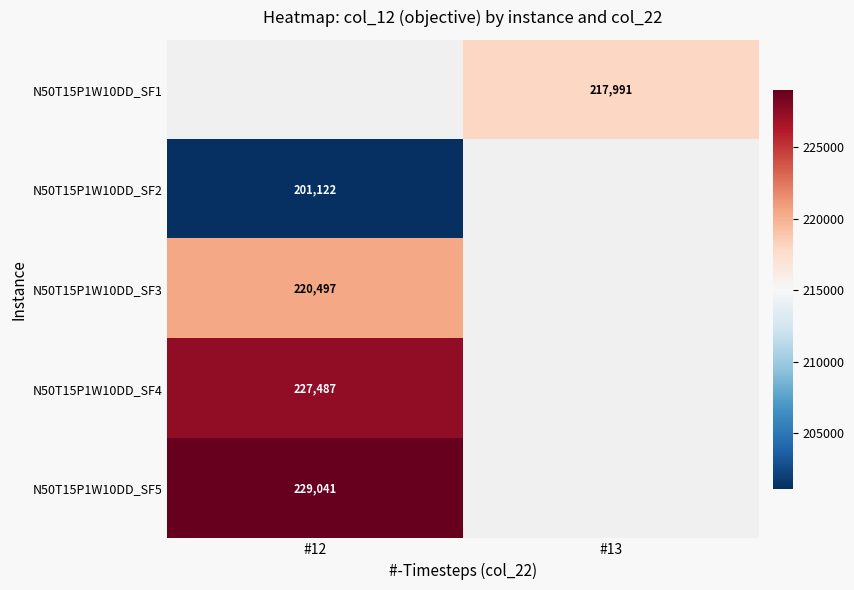

Is the value of N50T15P1W10DD_SF2 at #12 greater than the value of N50T15P1W10DD_SF1 at #13?

No